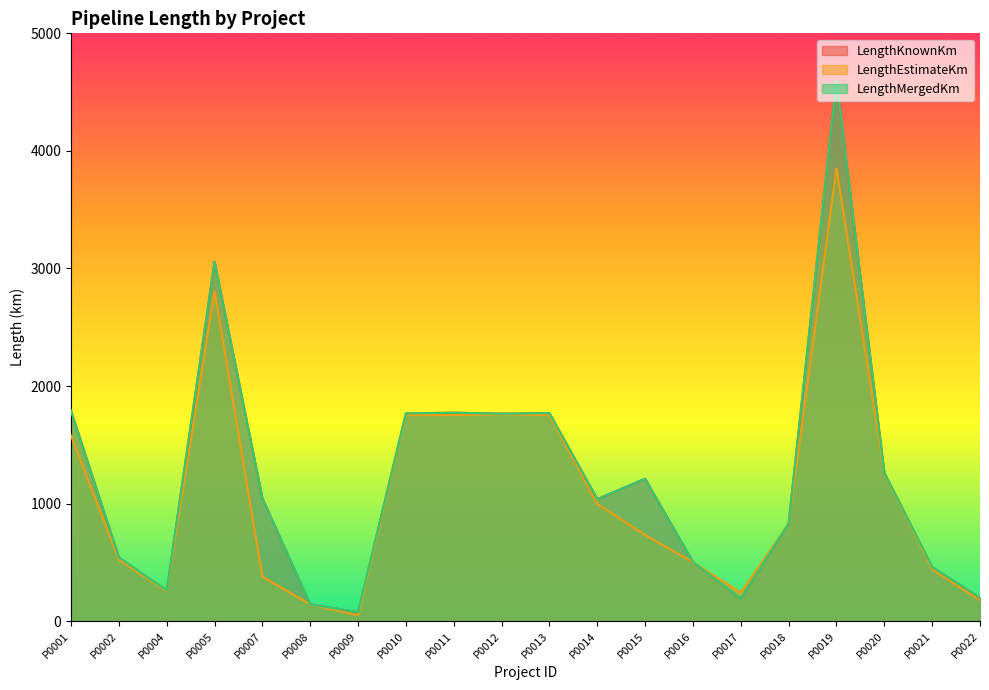

What is the total value across all series at P0009?

202.3